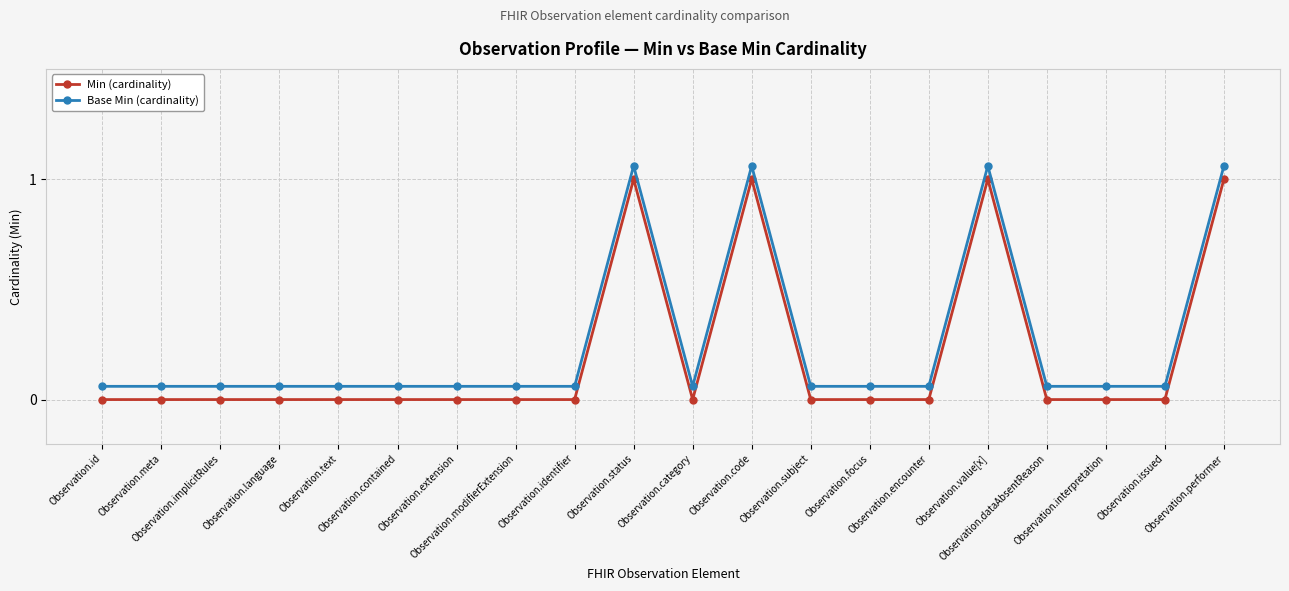

Rank the series at Observation.value[x] from lowest to highest value.

Min (cardinality), Base Min (cardinality)